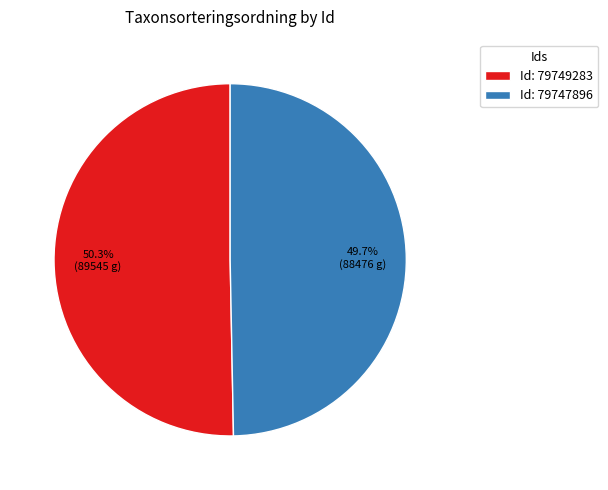

To the nearest percent, what is the difference between the largest and smallest slice percentages?

1%